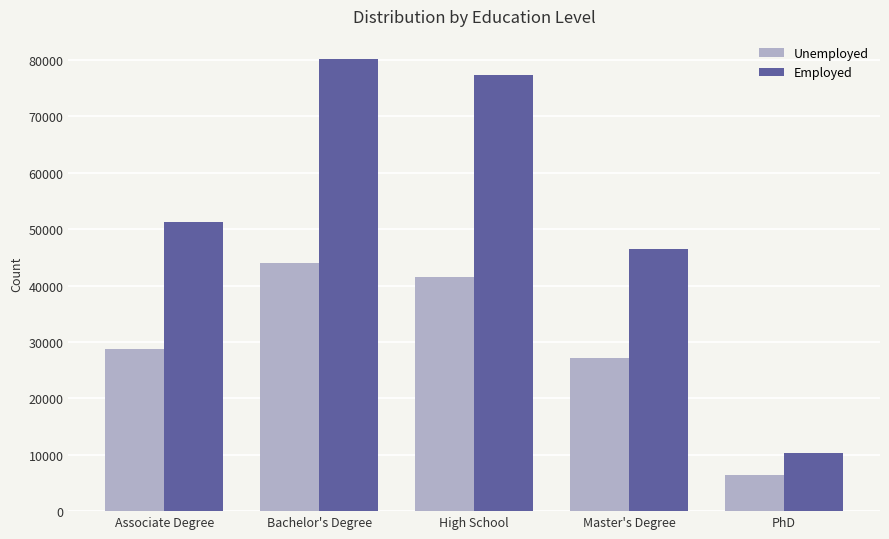

What is the label of the 5th bar from the right?

Associate Degree